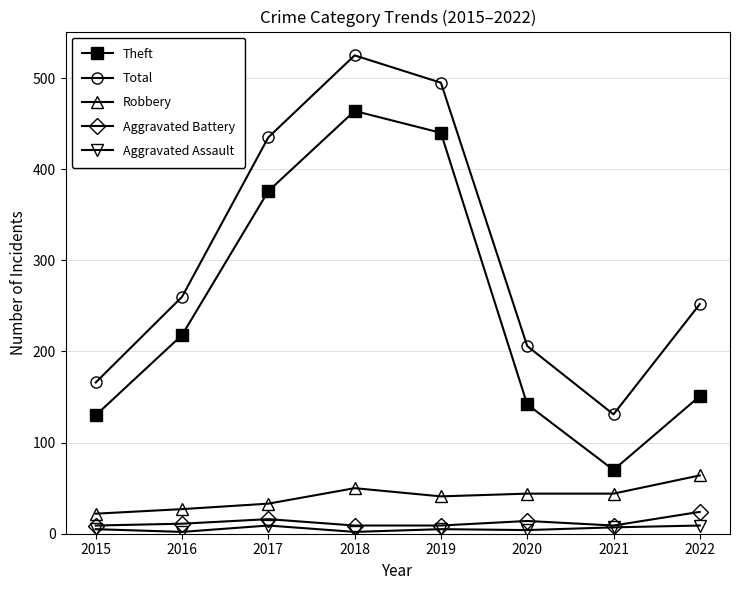

How many data points does each series have?

8